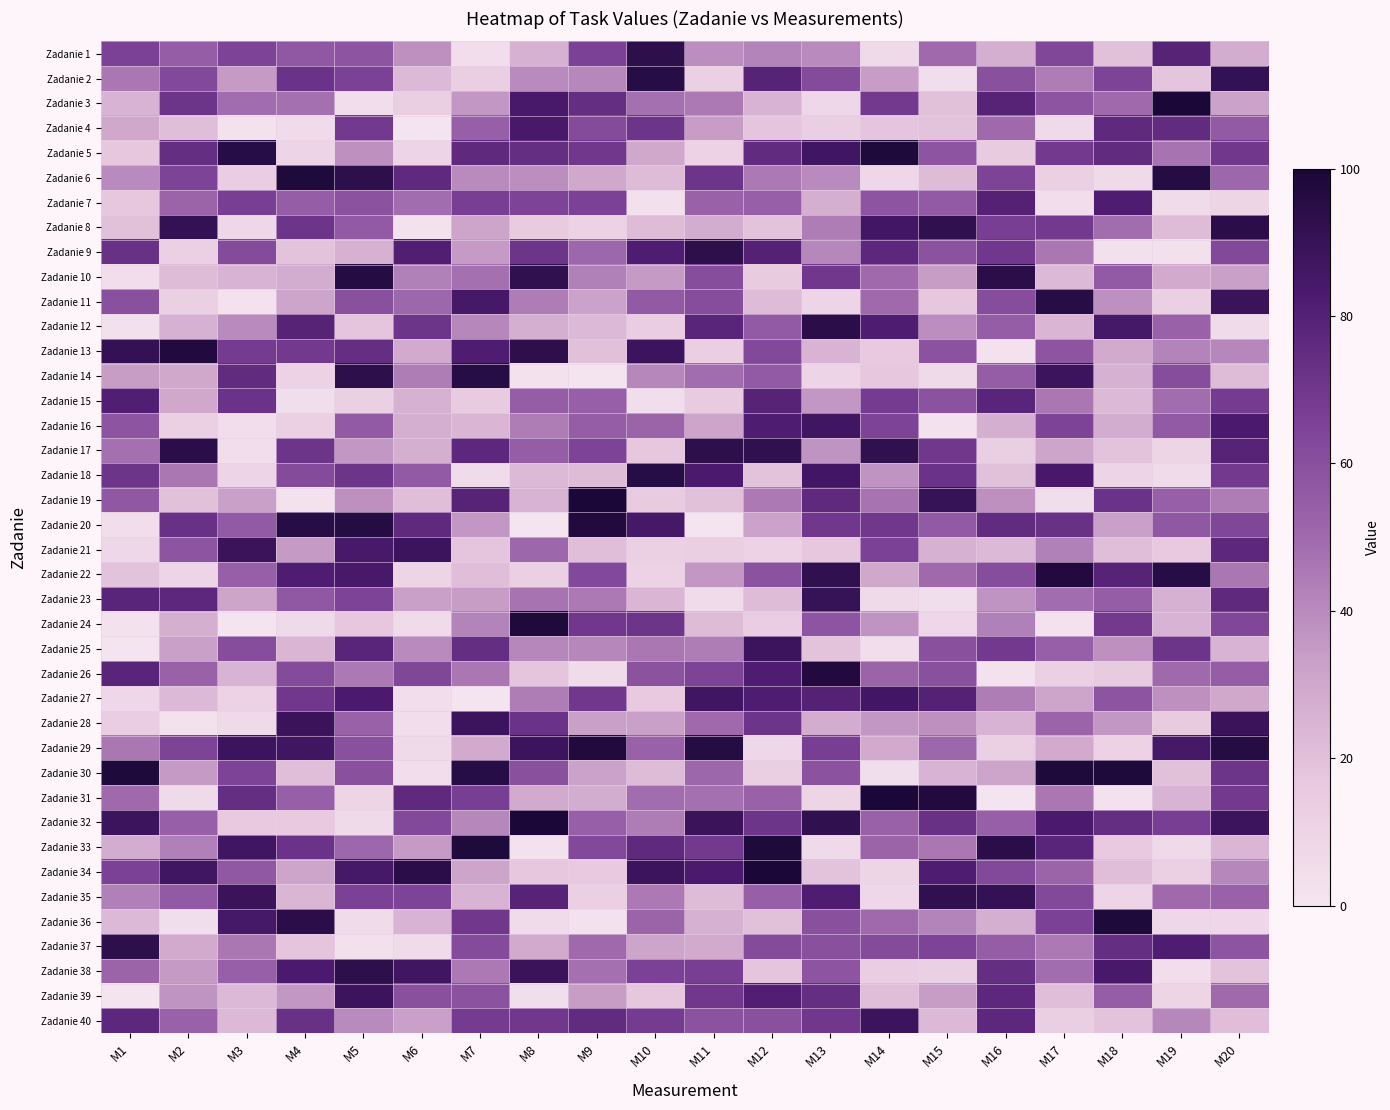

What is the total value across all series at M16?

1991